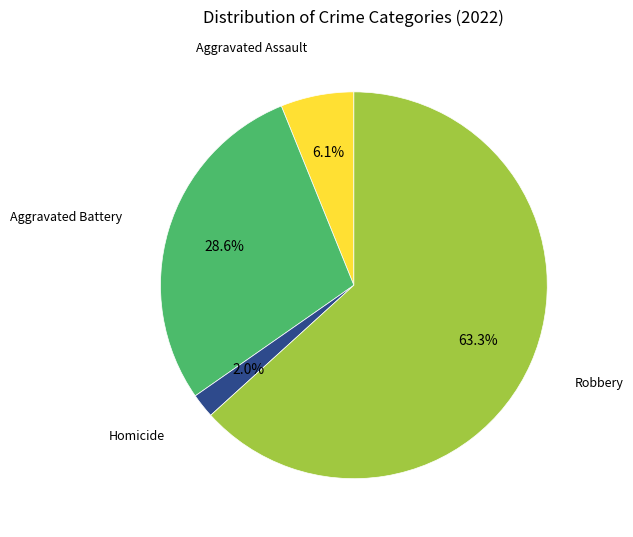

How many slices are in this pie chart?

4